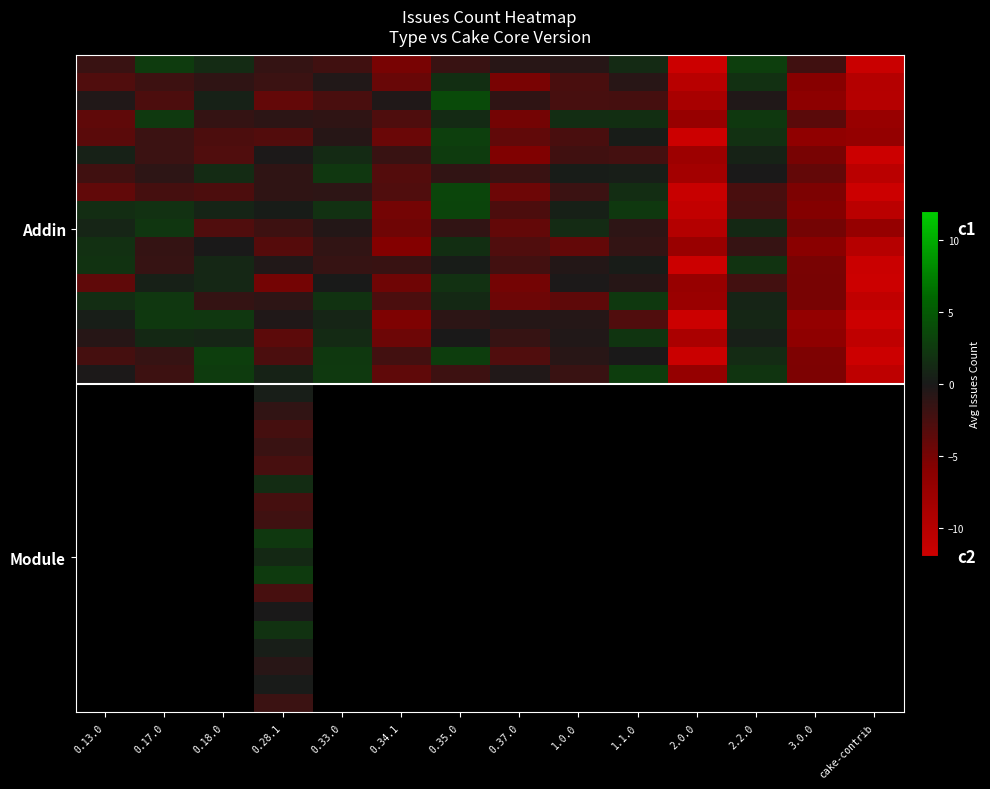

What is the difference between the highest and lowest values at 1.1.0?

5.7